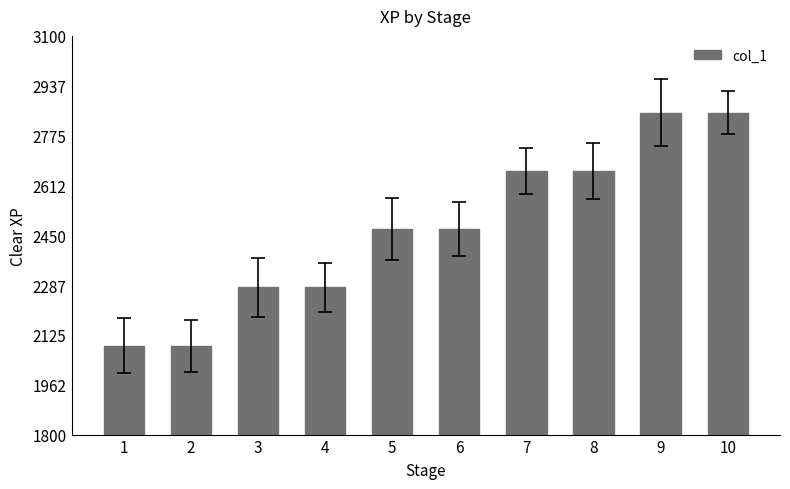

What is the average value?

2470